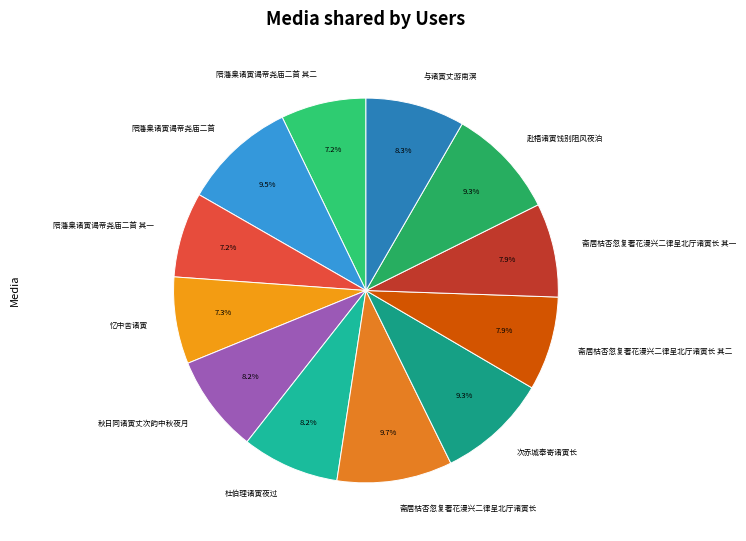

Does 次赤城奉寄诸寅长 account for over 50% of the chart?

No